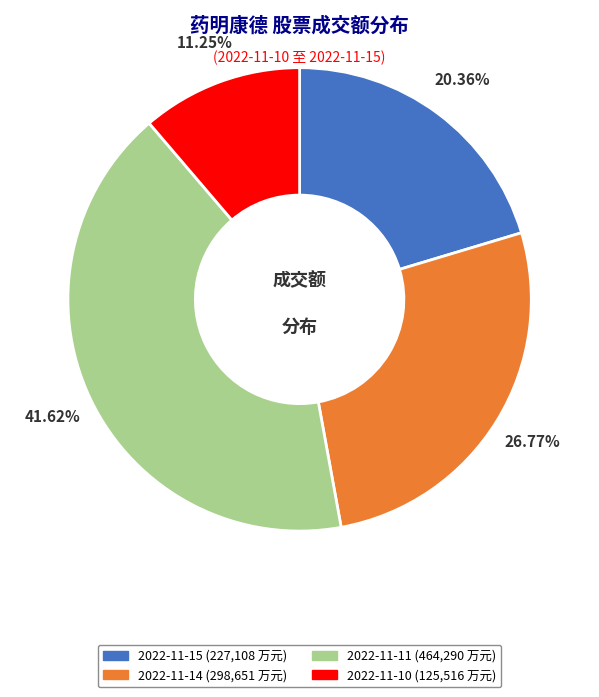

Does any single category account for the majority?

No